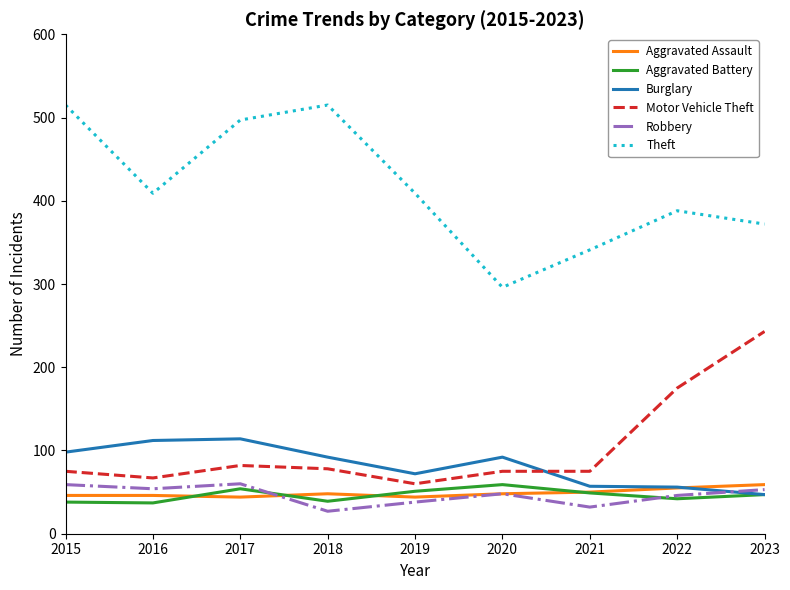

What is the lowest value of the Robbery series?

27